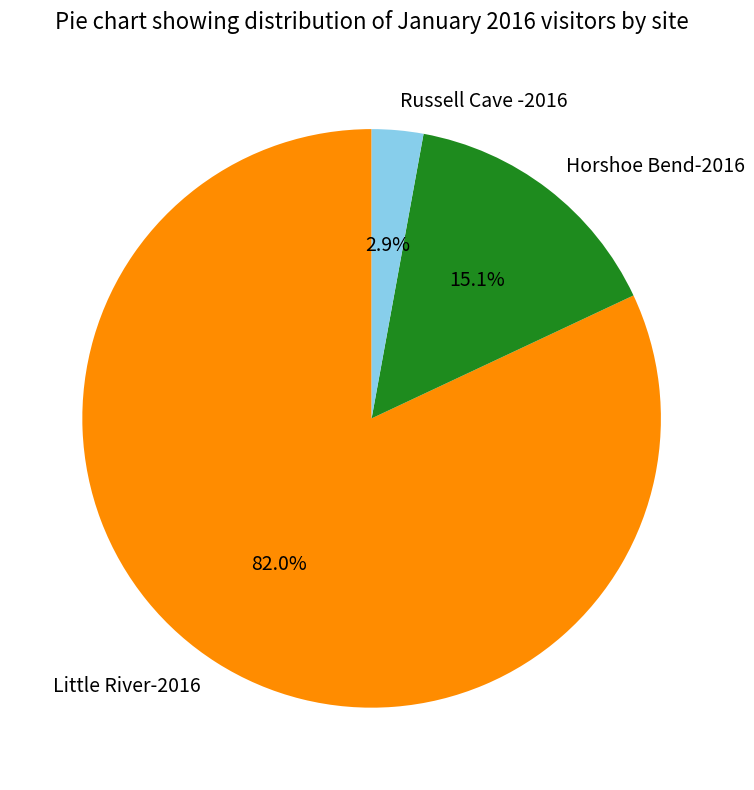

To the nearest percent, what is the average slice percentage?

33%